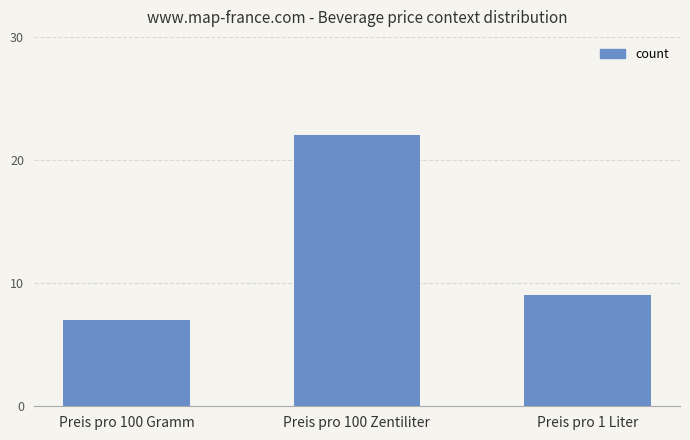

What is the greatest value displayed?

22